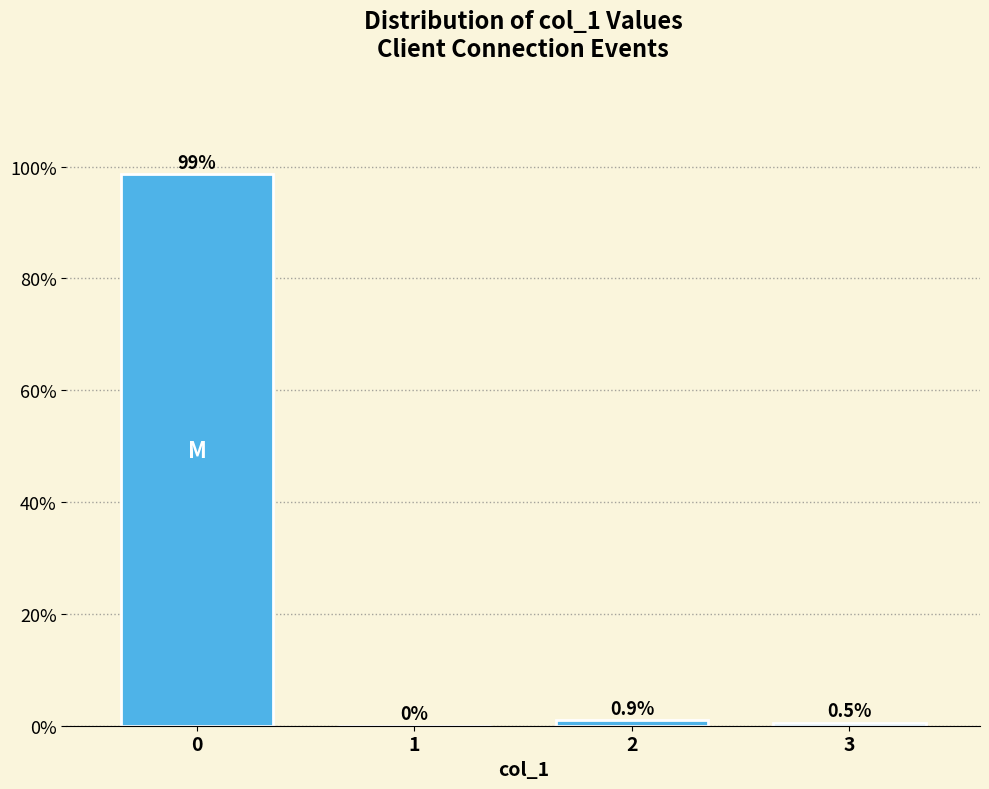

Reading right to left, extract all data points from this chart.

3=0.5	2=0.9	1=0.0	0=98.6